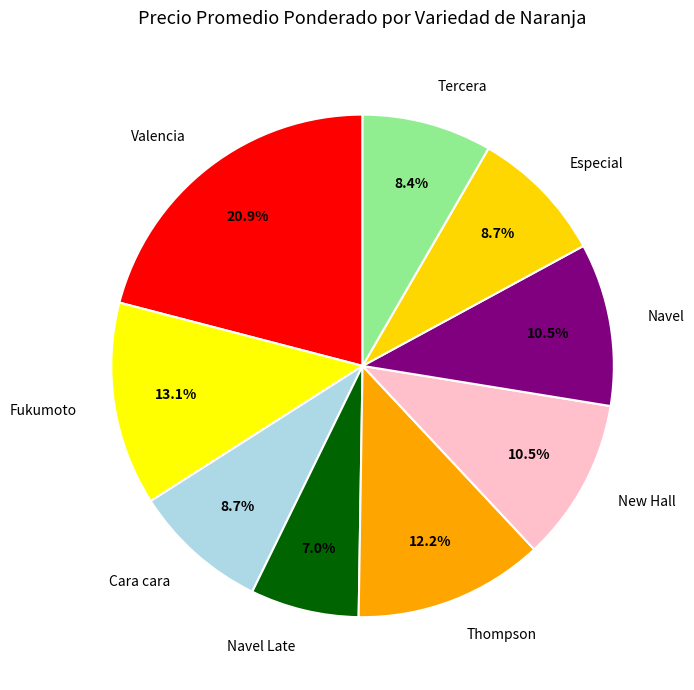

Do Tercera and Valencia together represent more than half of the pie?

No